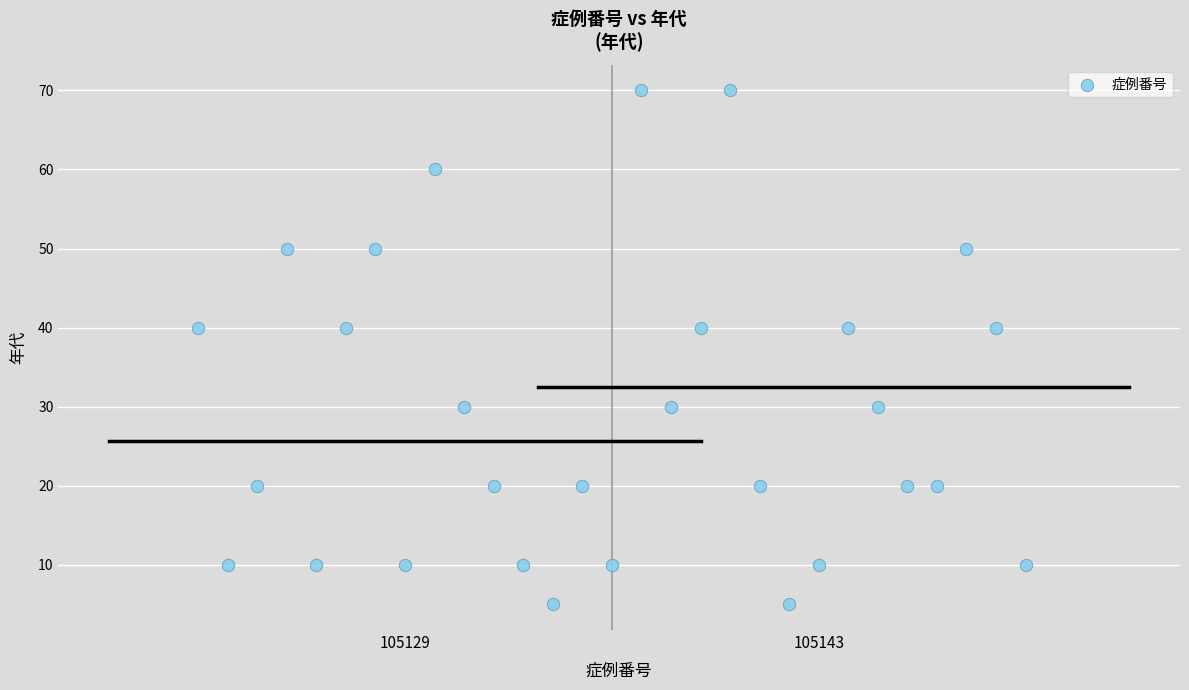

What is the range of Y values (max minus min)?

65